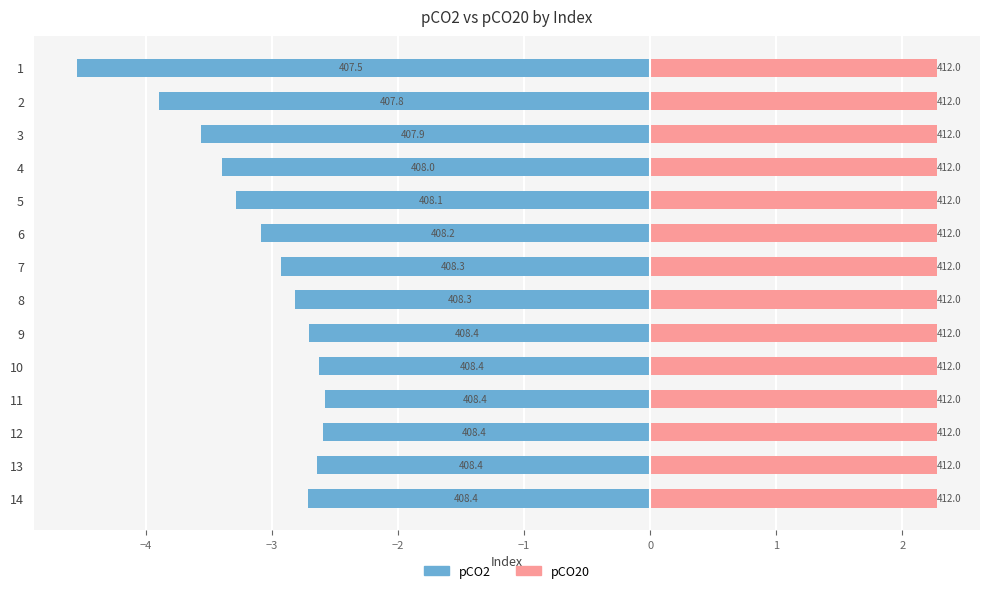

What is the difference between the maximum and minimum values in the pCO2 series?

1.0